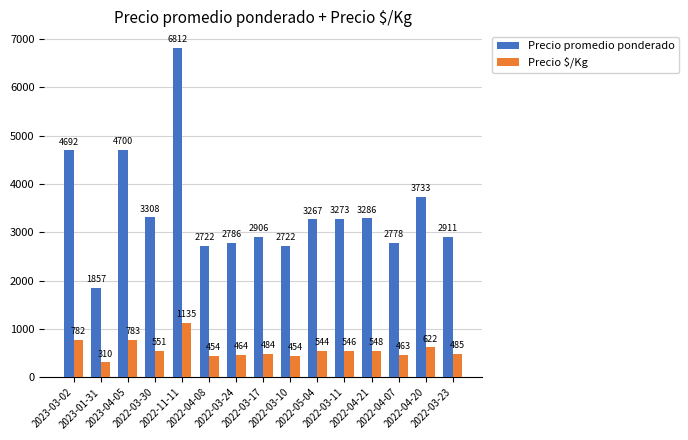

How many bars are there in each group?

2